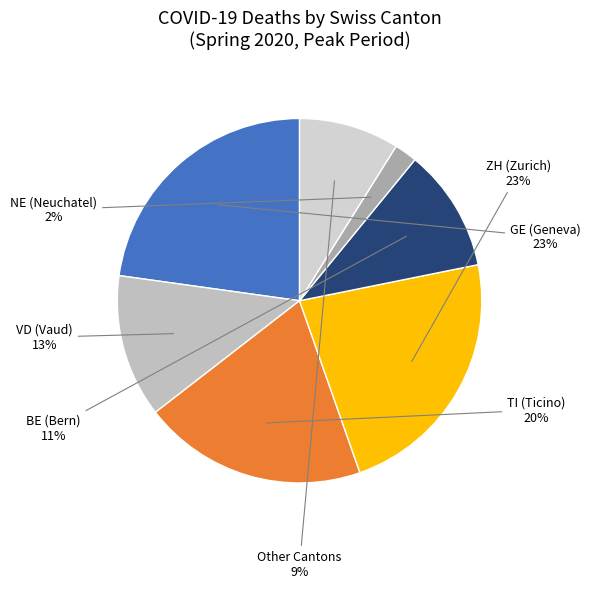

What is the smallest slice in the pie chart?

NE (Neuchatel)